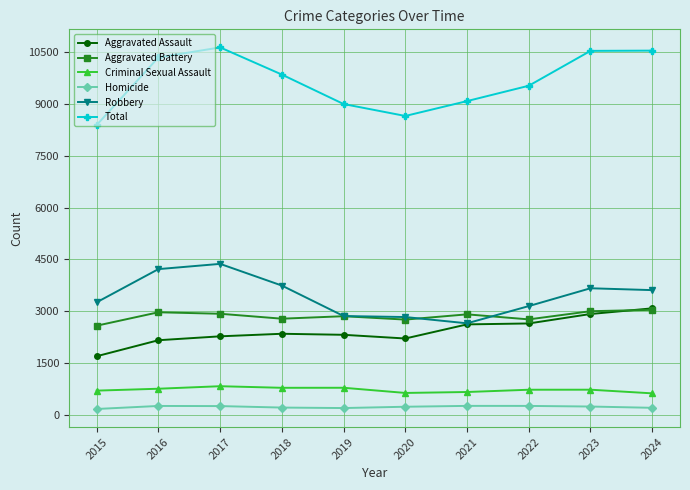

True or false: Homicide has a value of 193 at 2019.

True